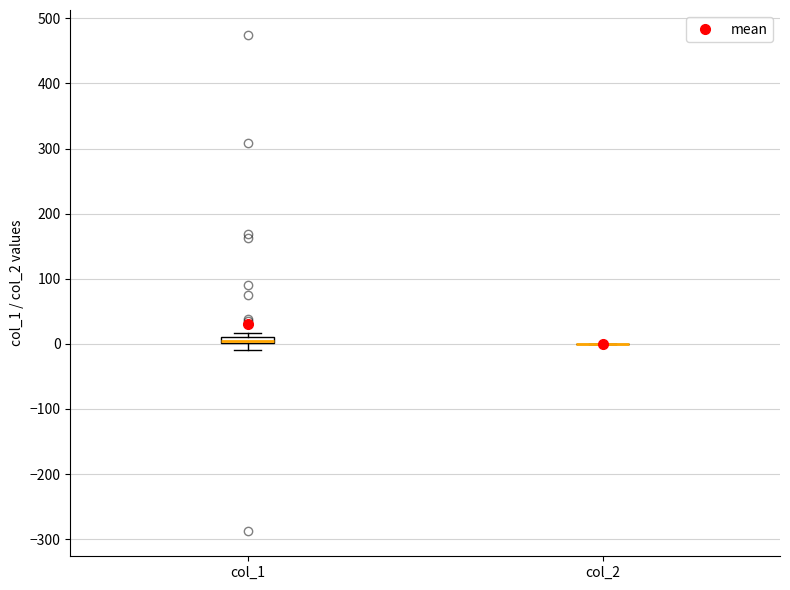

Where is the upper edge of the box for col_1 on the y-axis? The values are not printed on the chart, so give them approximately, as read against the axis.

10